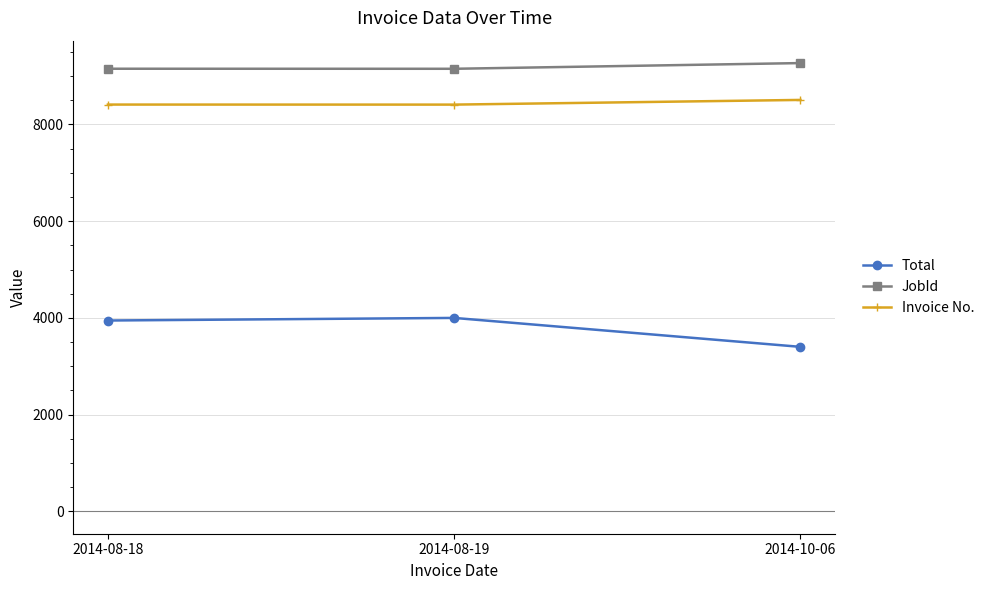

True or false: Total has a value of 3401.3 at 2014-10-06.

True